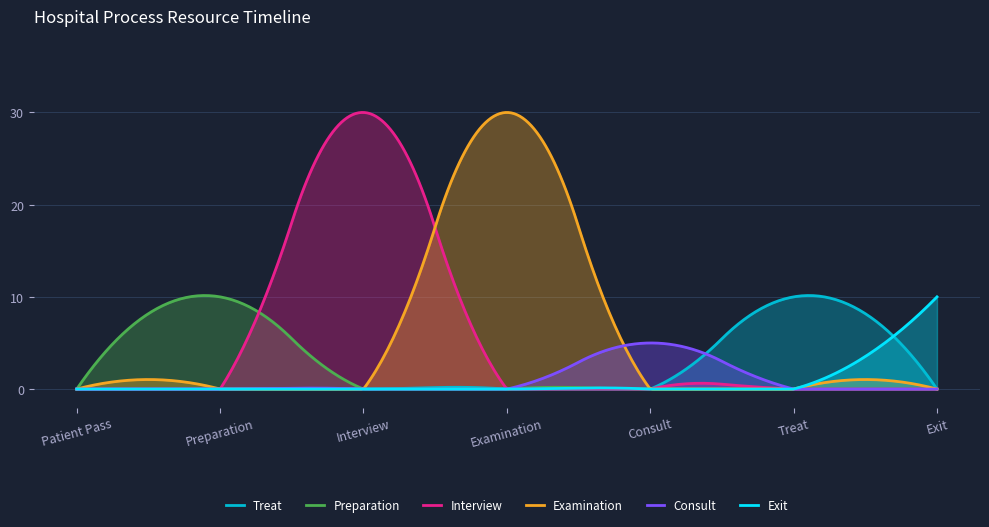

True or false: Examination and Preparation cross at least once.

True